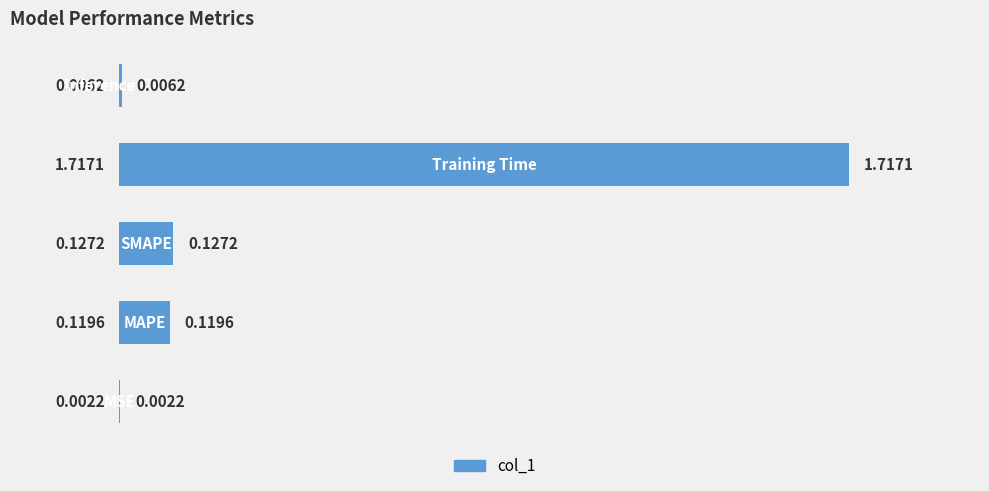

Are the bars horizontal?

Yes